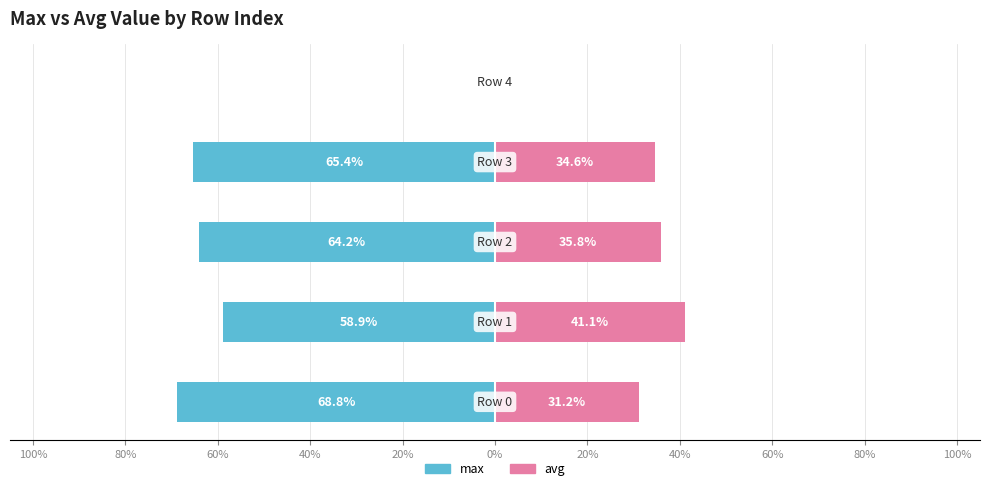

Which series has the largest range (max minus min)?

max